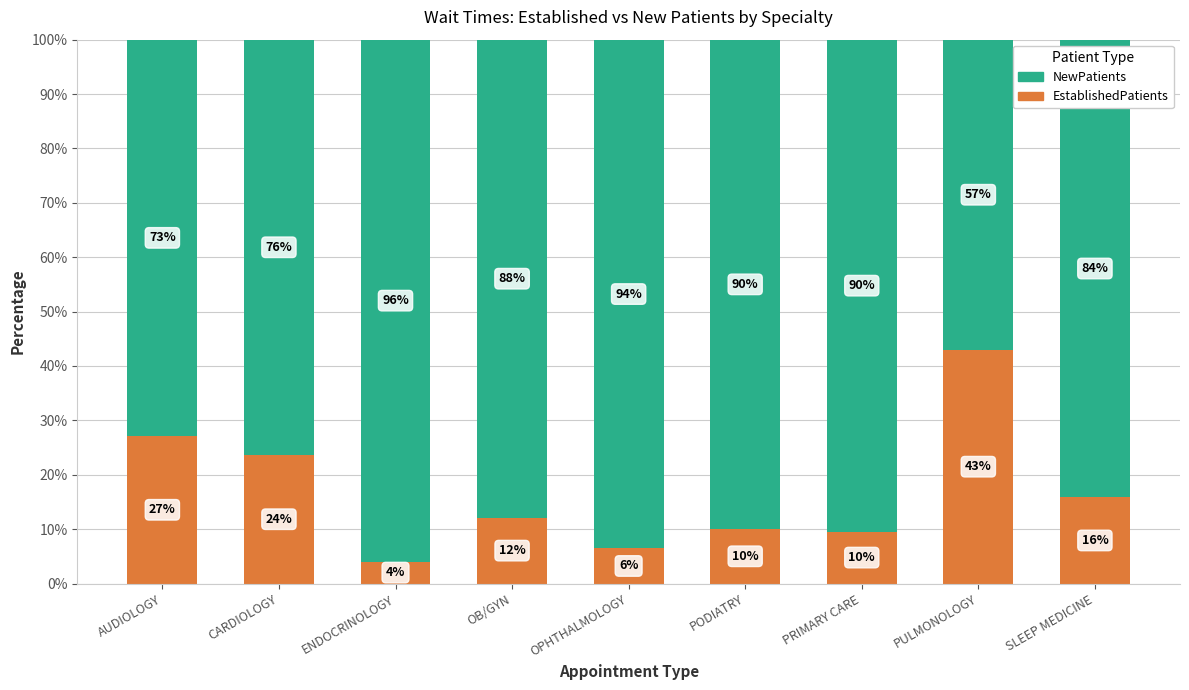

What is the total value across all series at AUDIOLOGY?

100.0